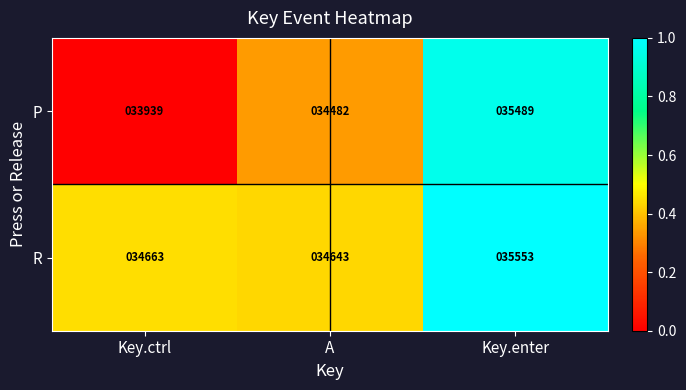

At which category is the sum across all series the highest?

Key.enter